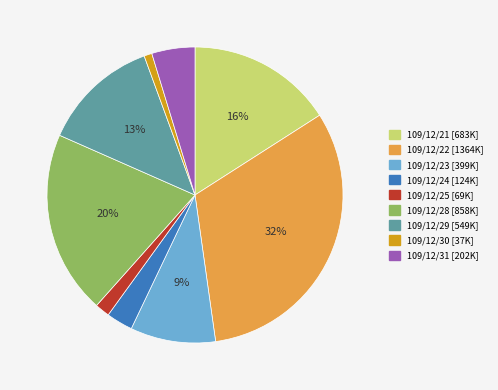

Does 109/12/31 account for over 50% of the chart?

No